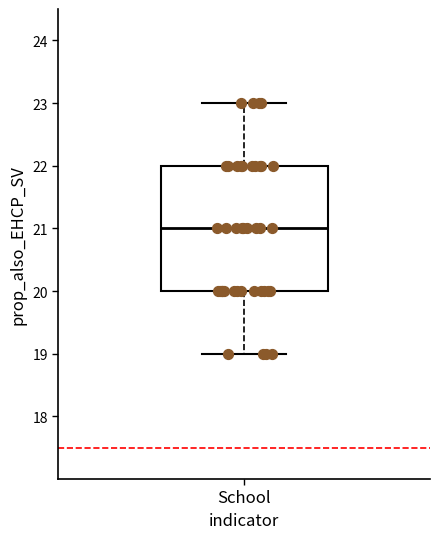

Where does the lower whisker of the box for School end on the y-axis? The values are not printed on the chart, so give them approximately, as read against the axis.

19